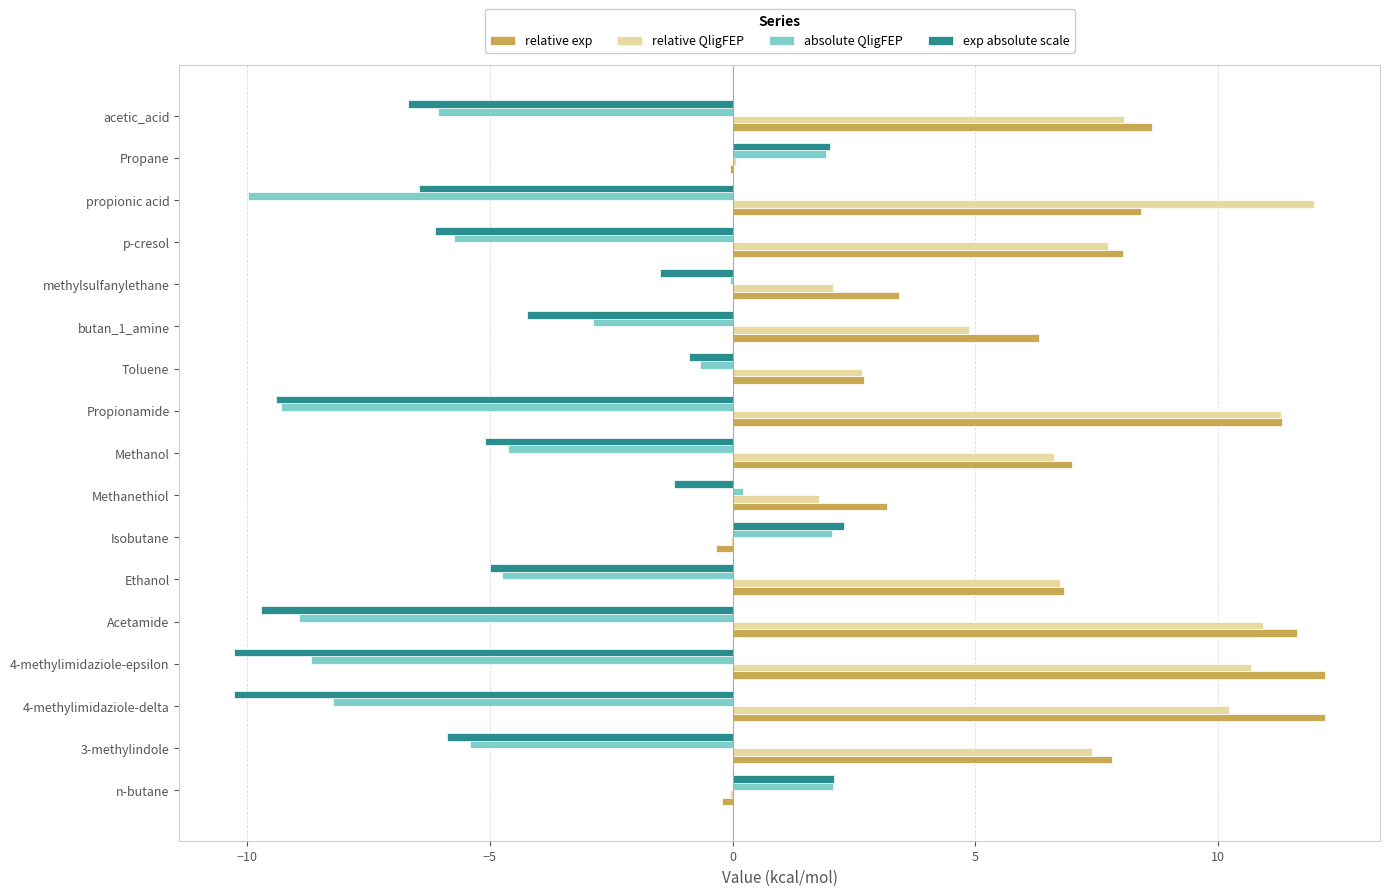

Which series has the largest total across all categories?

relative exp